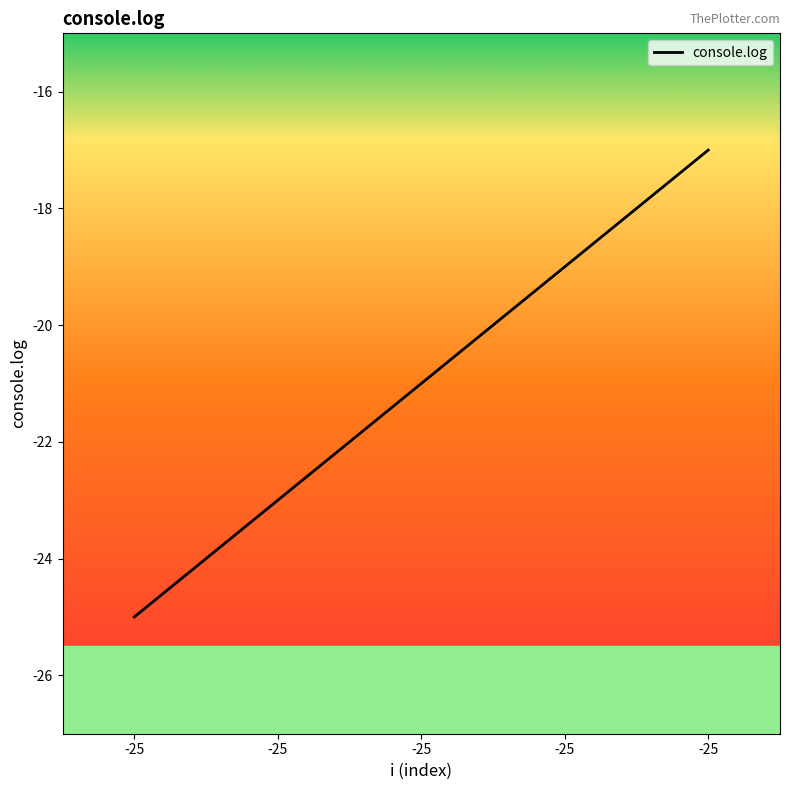

Reading left to right, extract all data points from this chart.

-25	-23	-21	-19	-17